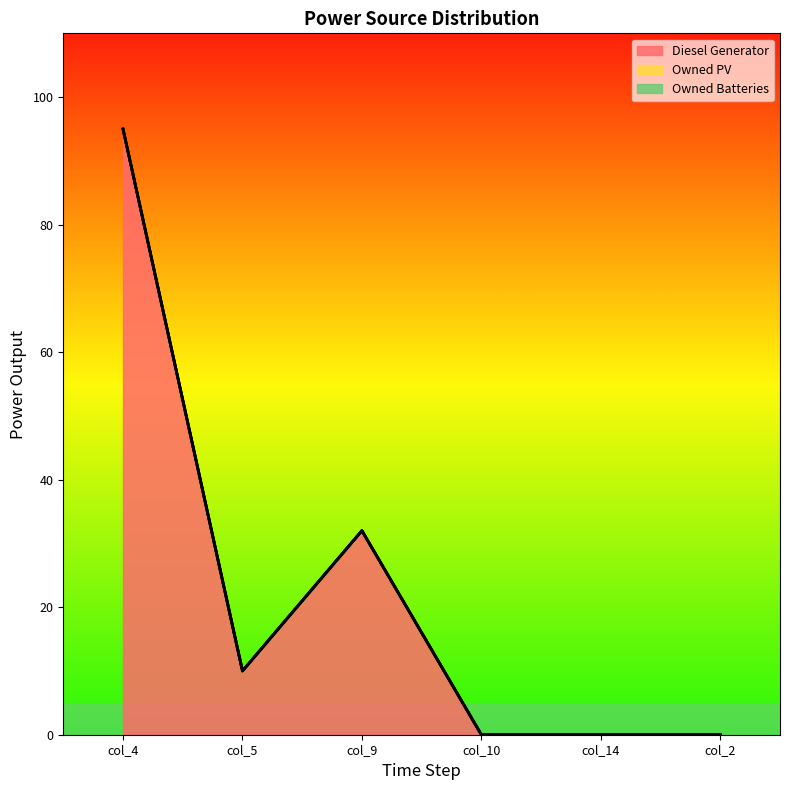

Reading left to right, transcribe all the data shown in this chart.

Diesel Generator: col_4=95.0	col_5=10.0	col_9=32.0	col_10=0.0	col_14=0.0	col_2=0.0
Owned PV: col_4=0.0	col_5=0.0	col_9=0.0	col_10=0.0	col_14=0.0	col_2=0.0
Owned Batteries: col_4=0.0	col_5=0.0	col_9=0.0	col_10=0.0	col_14=0.0	col_2=0.0